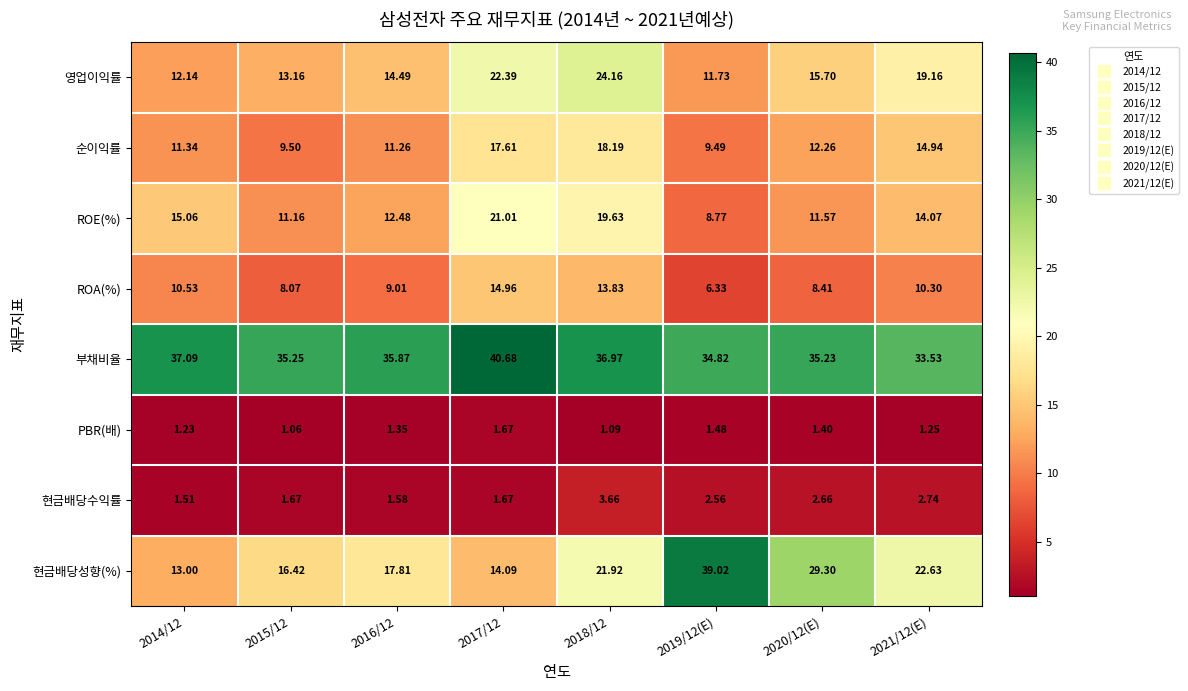

Which series has the widest spread of values?

현금배당성향(%)